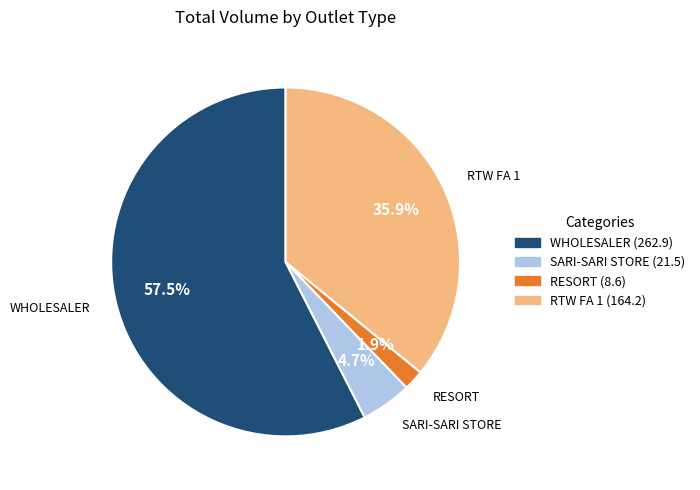

Does any single category account for the majority?

Yes